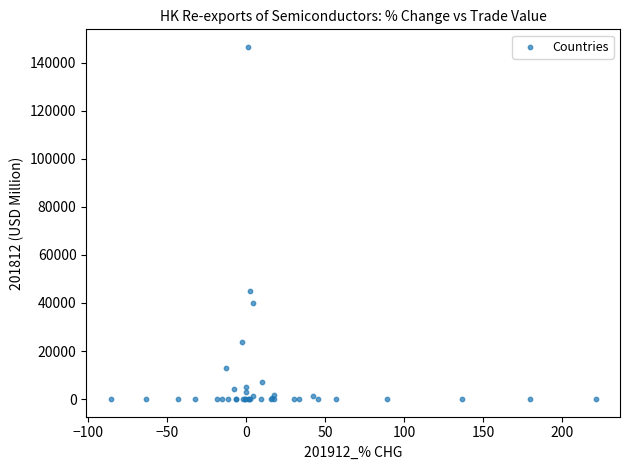

What Y value in the scatter plot is closest to 73258?

44860.4